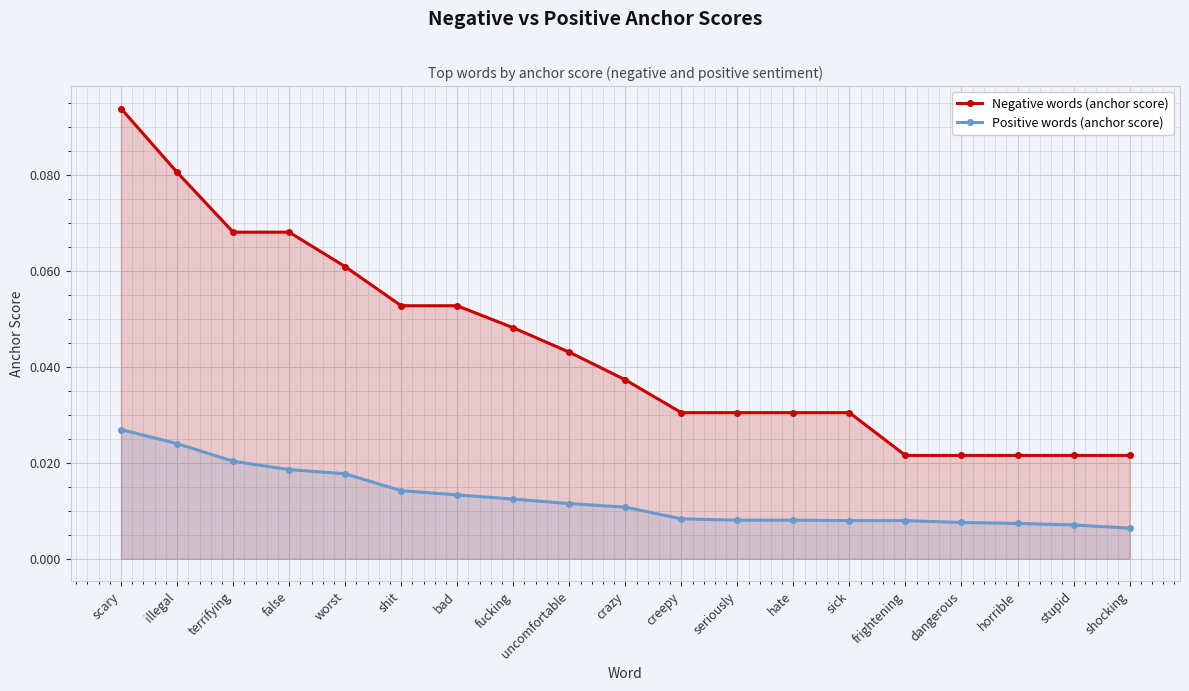

What are all the series names shown in the legend?

Negative words (anchor score), Positive words (anchor score)